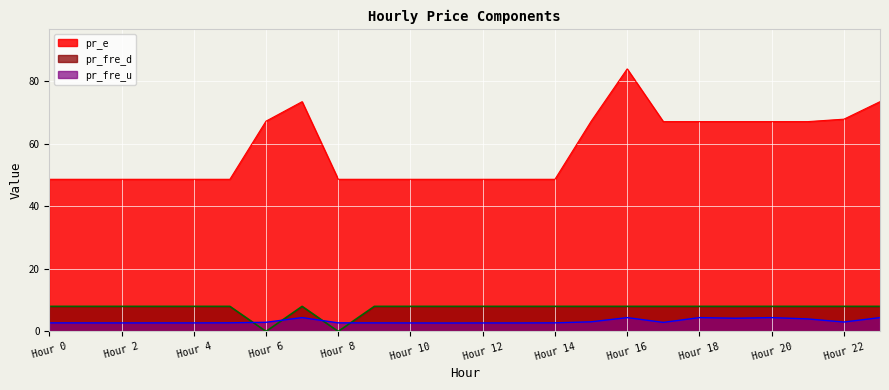

Which label corresponds to the largest value in the chart?

Hour 16